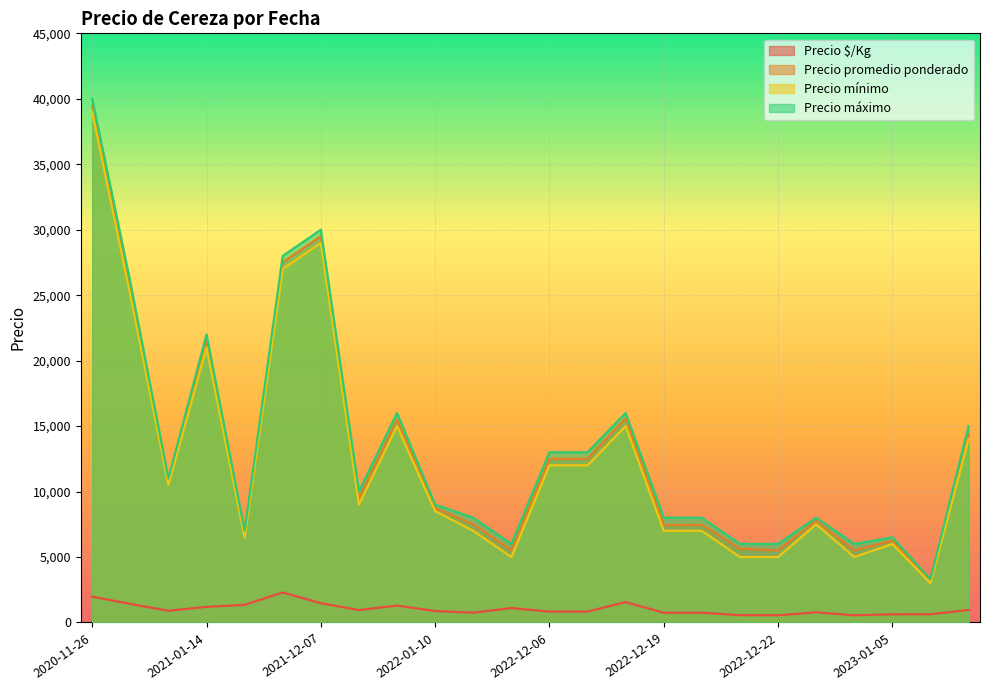

At which label does Precio promedio ponderado first exceed 9500?

2020-11-26